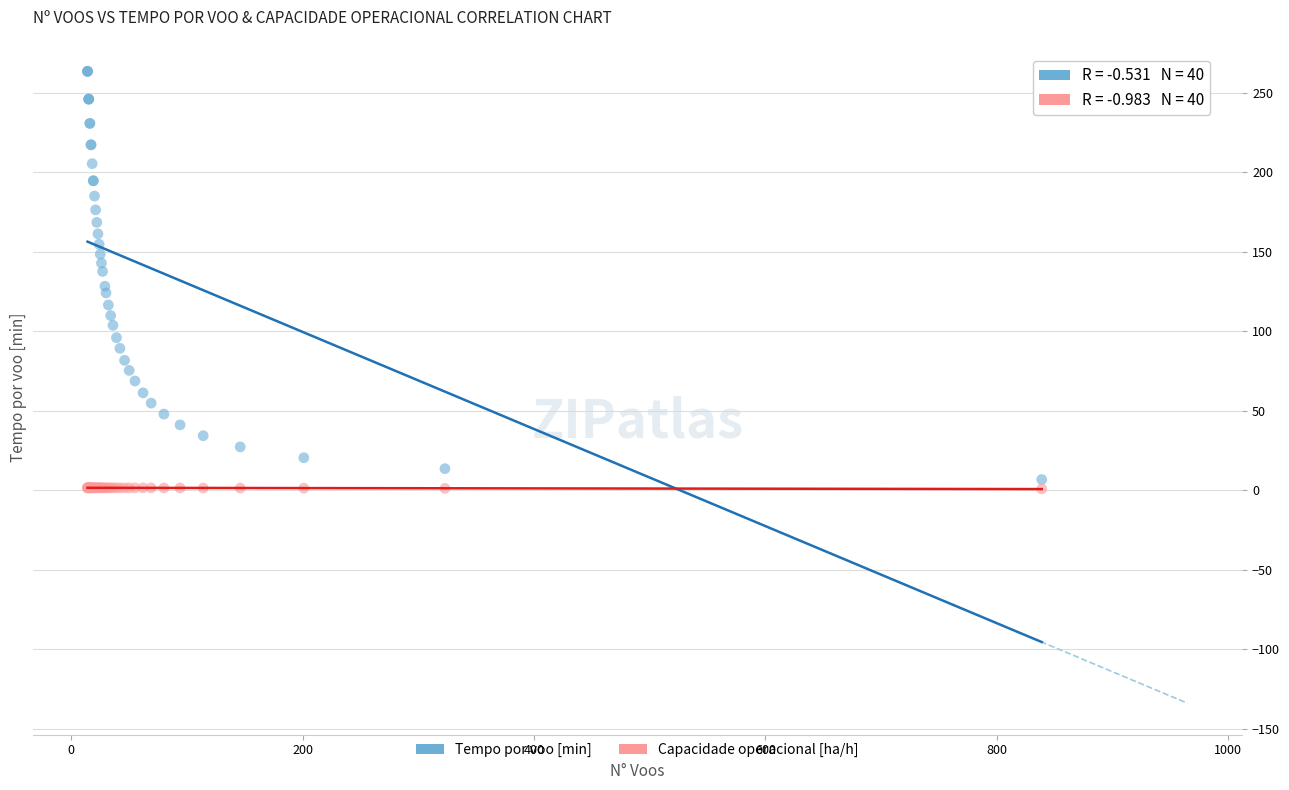

Which series has the widest spread of Y values?

Tempo por voo [min]